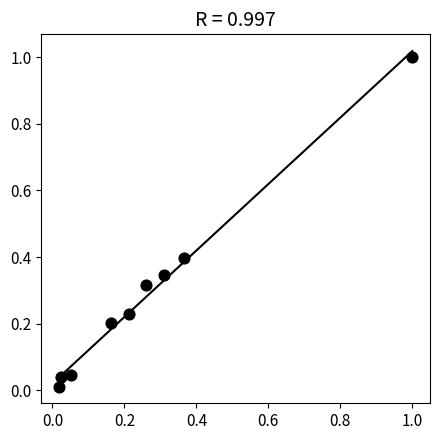

What is the range of X values (max minus min)?

1.0